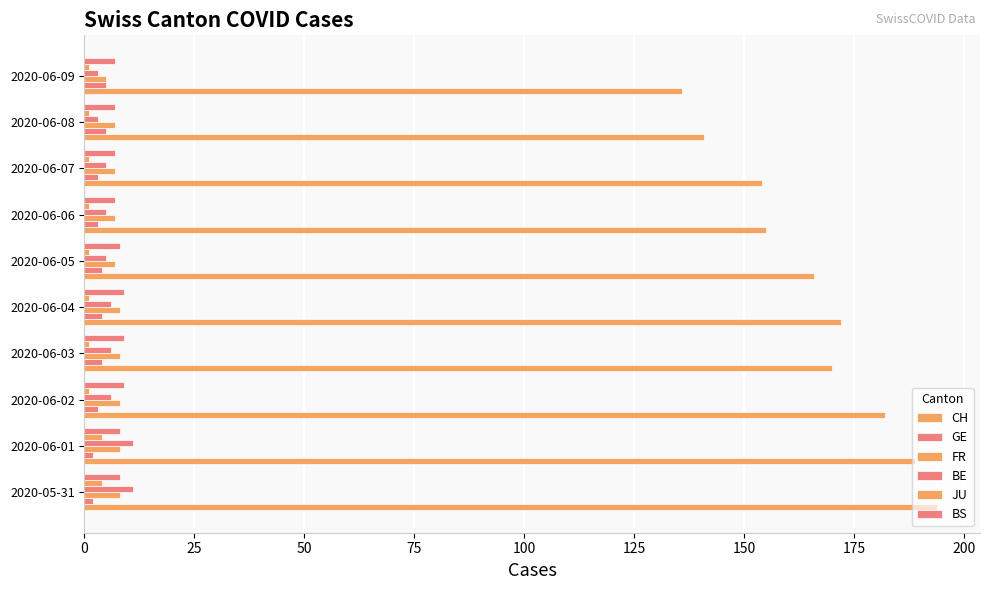

List the series in order of their peak value, highest first.

CH, BE, BS, FR, GE, JU